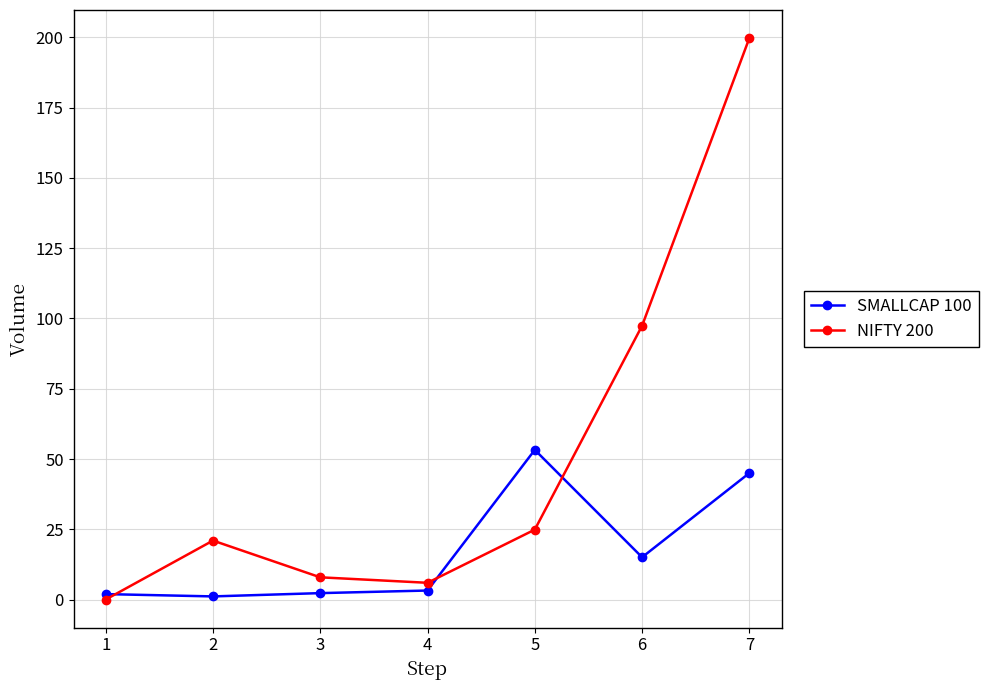

True or false: SMALLCAP 100 has more than 0 points higher than both neighbors.

True